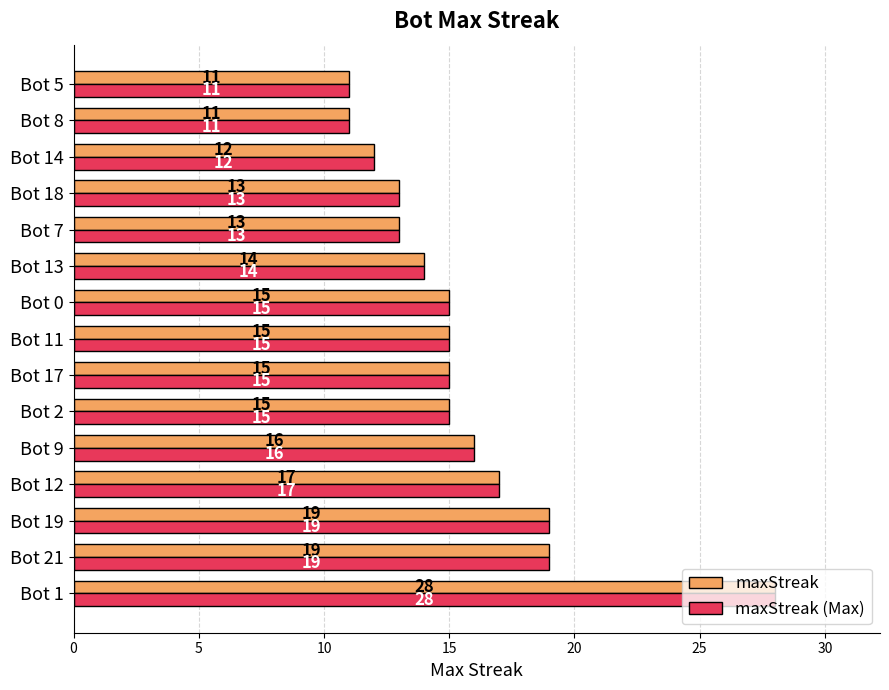

The maxStreak (Max) series shows 5 at Bot 12. True or false?

False